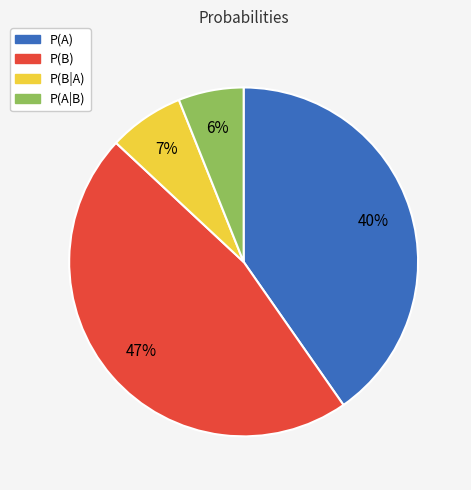

Is it true that P(B) is 47% of the pie?

True